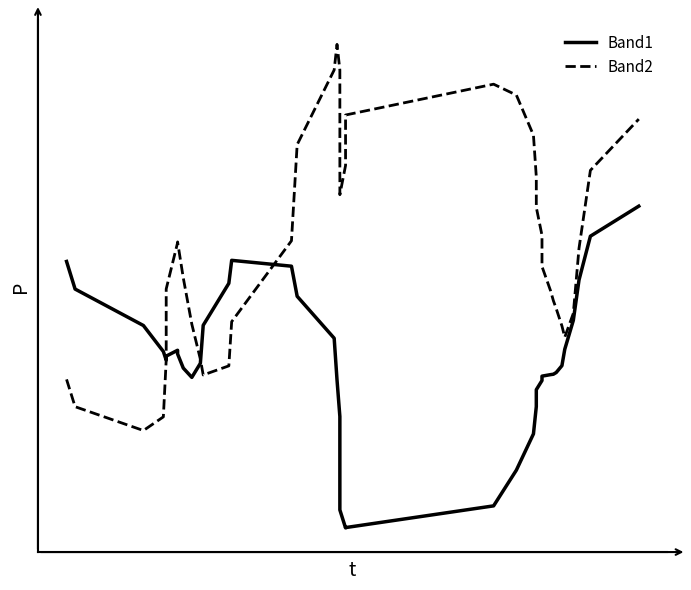

Which series has the largest total across all categories?

Band2